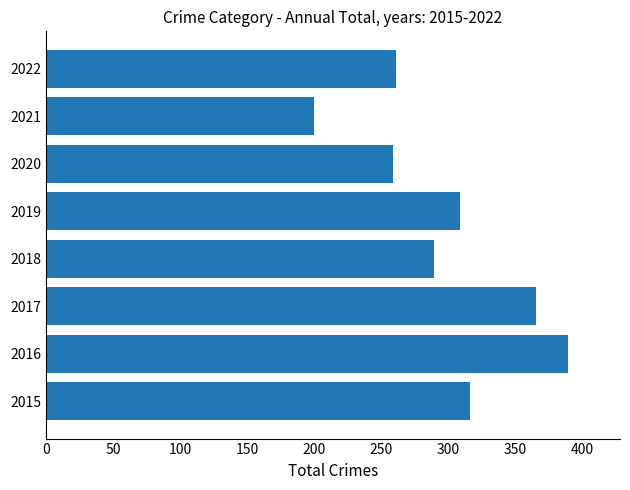

The value at 2018 is 446. True or false?

False